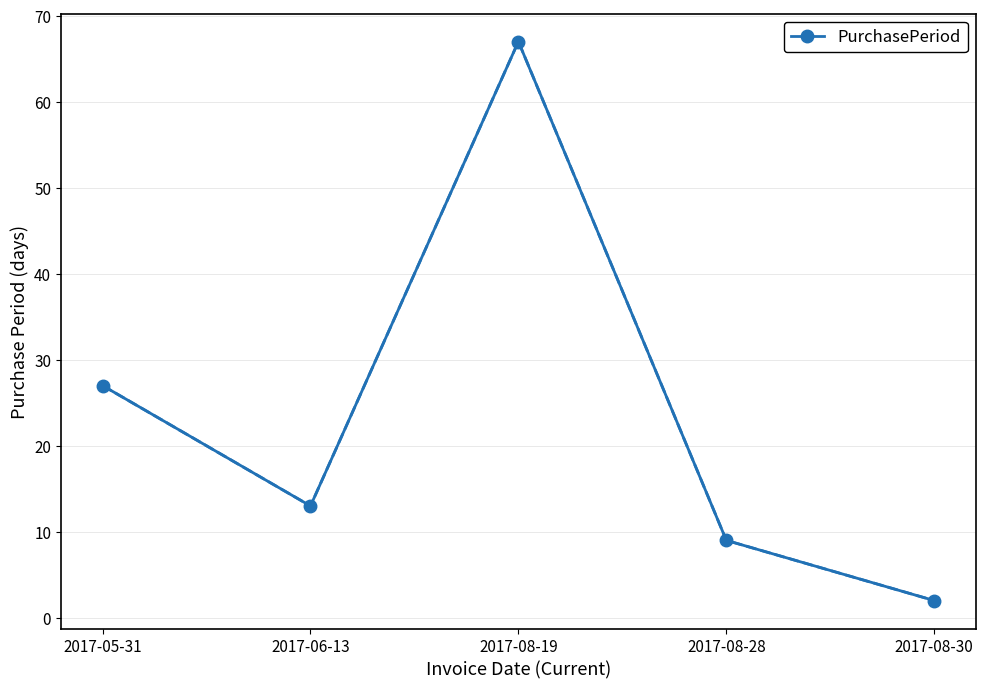

What is the value of the 3rd point from the left?

67